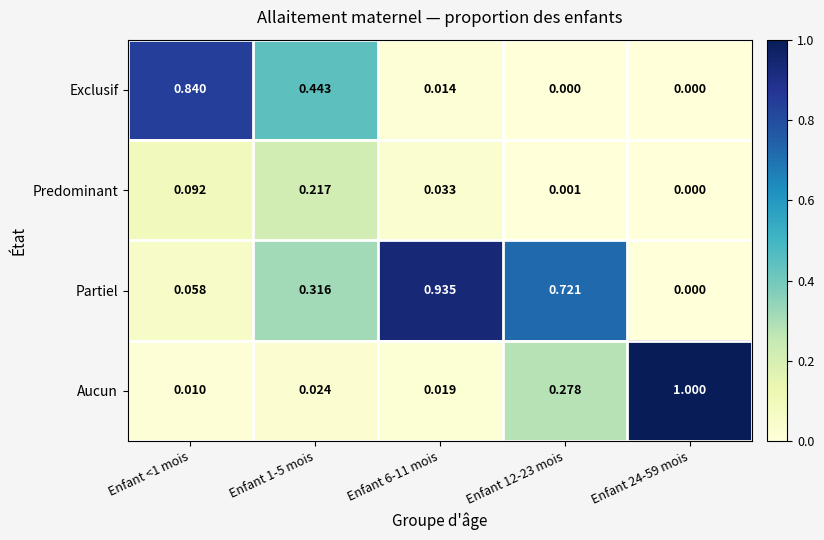

Between Enfant 1-5 mois and Enfant 12-23 mois, which series saw the biggest shift?

Exclusif